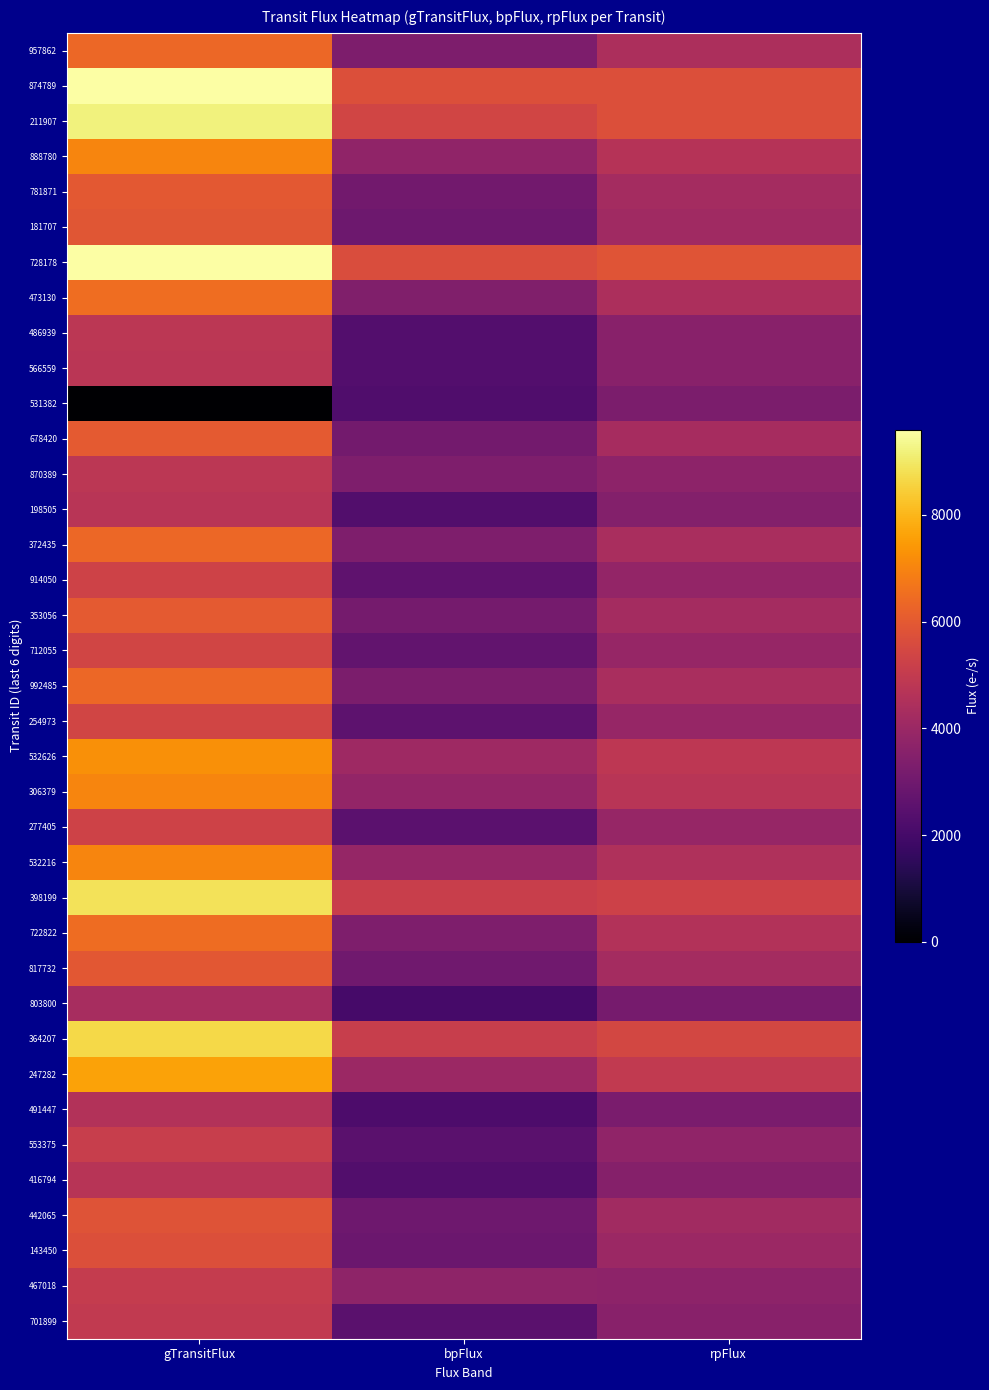

At bpFlux, list the series in order from smallest to largest.

803800, 491447, 531382, 416794, 198505, 486939, 566559, 701899, 553375, 277405, 254973, 914050, 712055, 143450, 181707, 442065, 817732, 781871, 678420, 353056, 992485, 957862, 372435, 722822, 870389, 473130, 467018, 888780, 306379, 532216, 247282, 532626, 364207, 398199, 211907, 728178, 874789